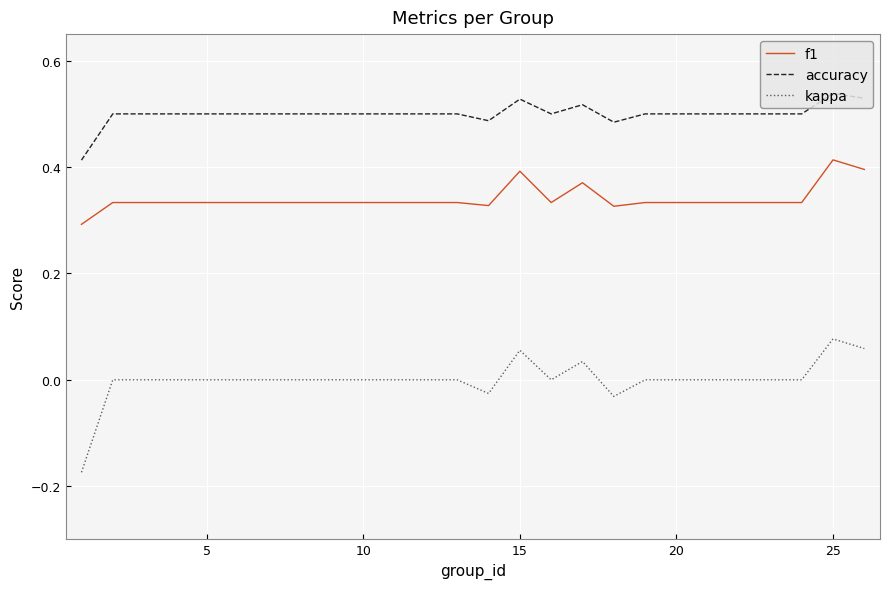

Count the kappa values in the range 0 to 1.

22